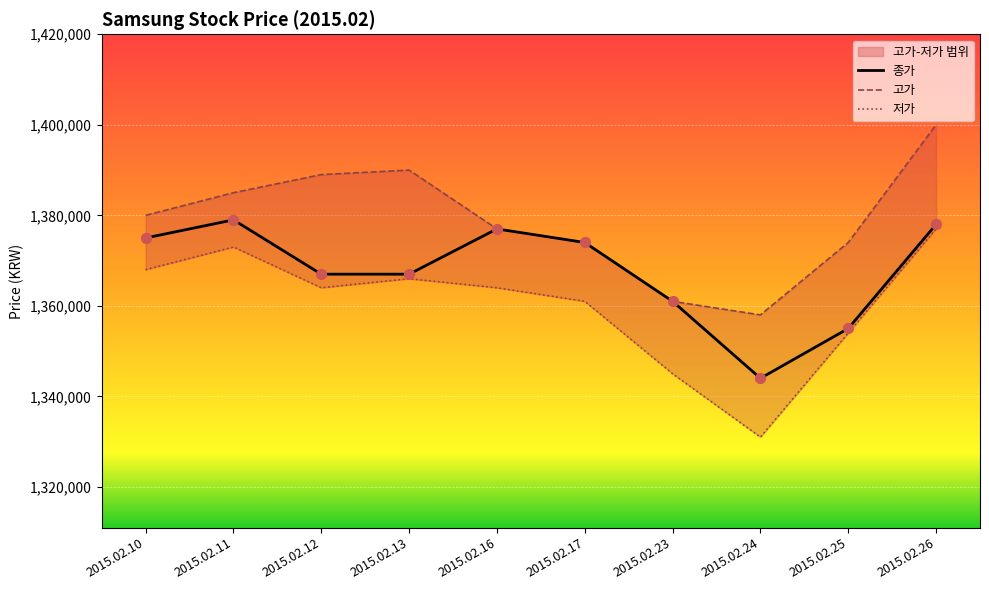

What is the total value across all series at 2015.02.16?

4118000